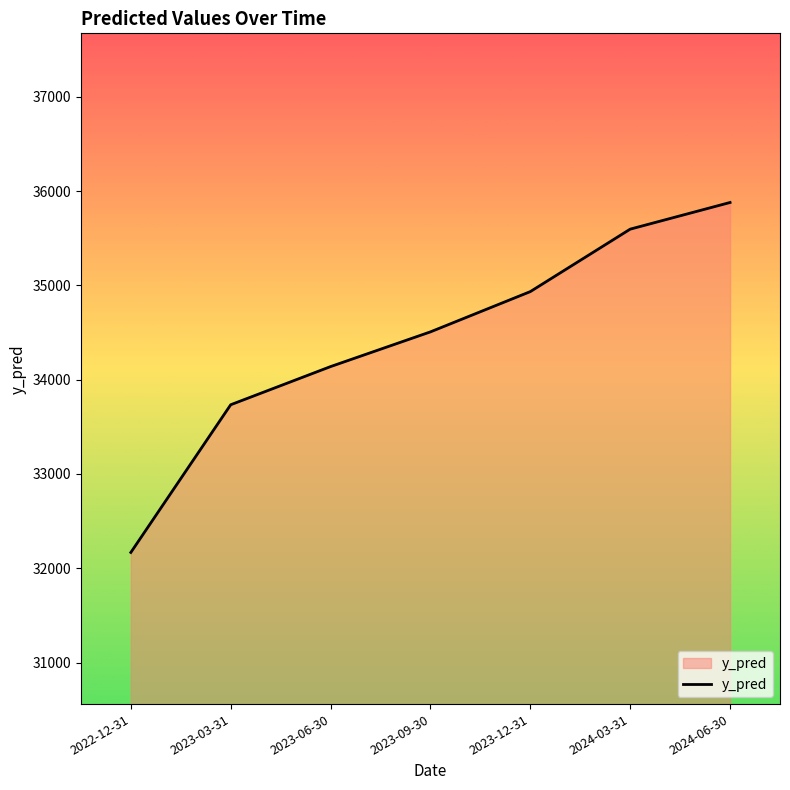

How many values are below 34506?

3